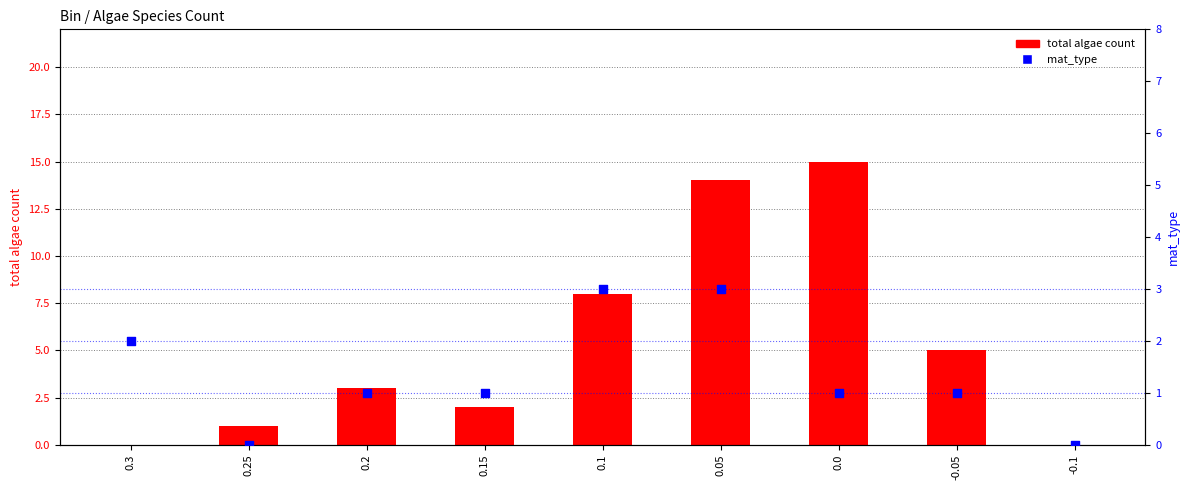

Is the value of mat_type at 0.2 greater than the value of total algae count at -0.1?

Yes